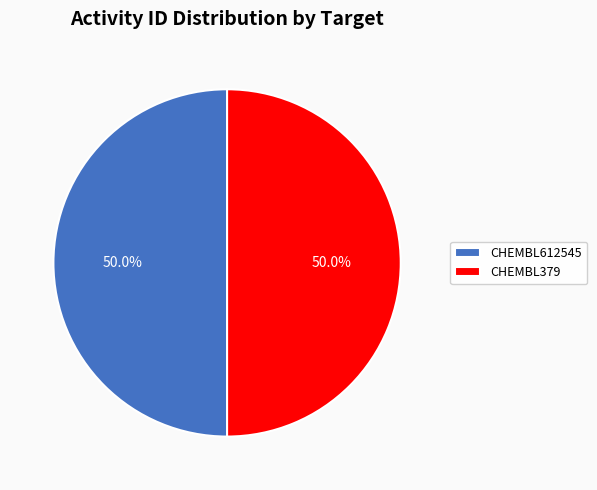

To the nearest percent, what is the average slice percentage?

50%